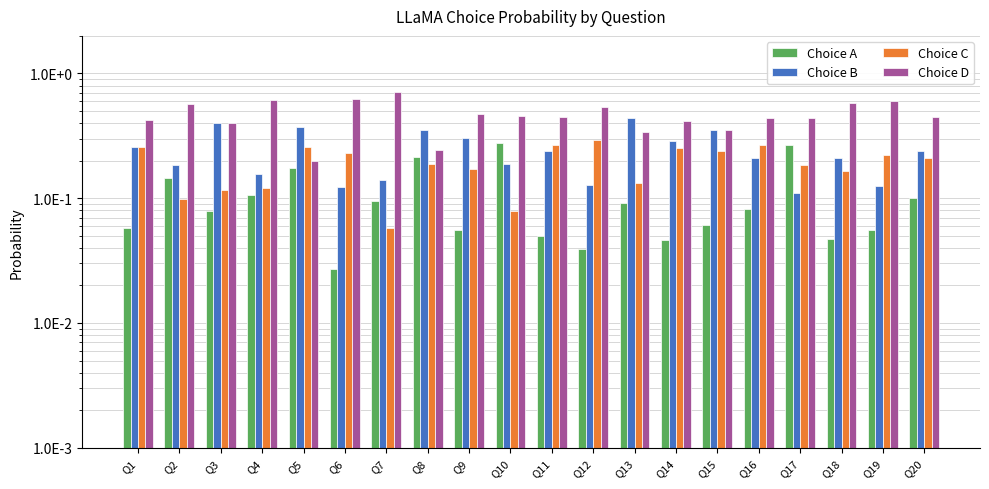

What are all the series names shown in the legend?

Choice A, Choice B, Choice C, Choice D